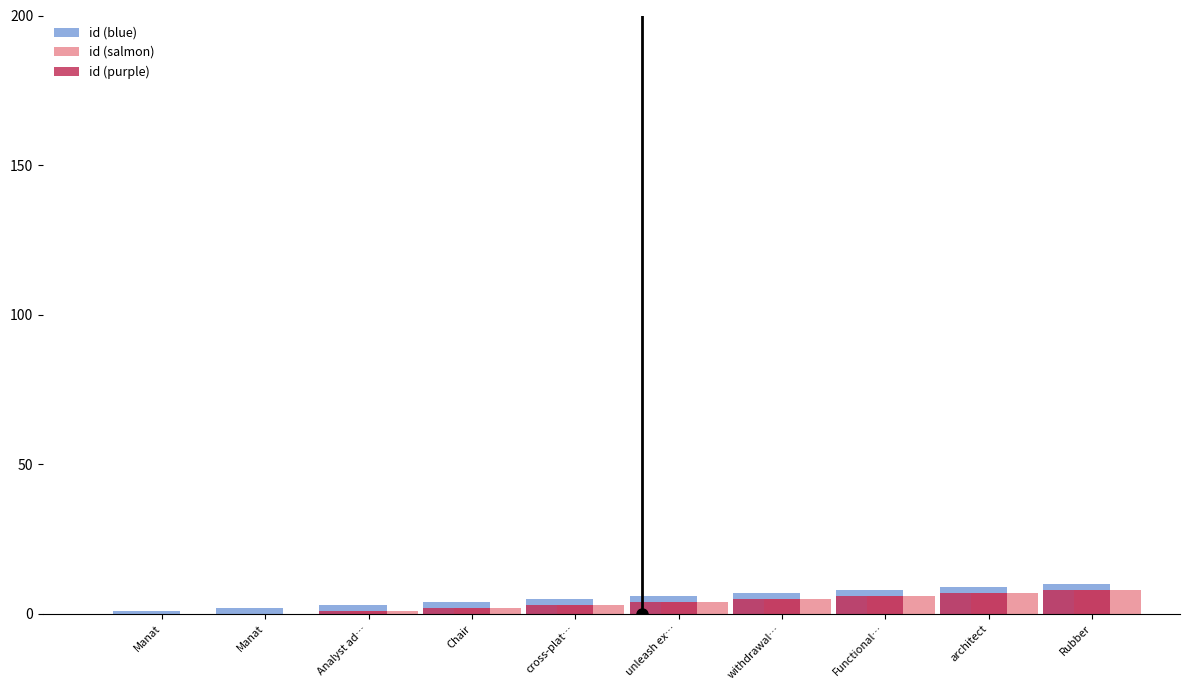

What is the approximate value of id (blue) at Chair?

4